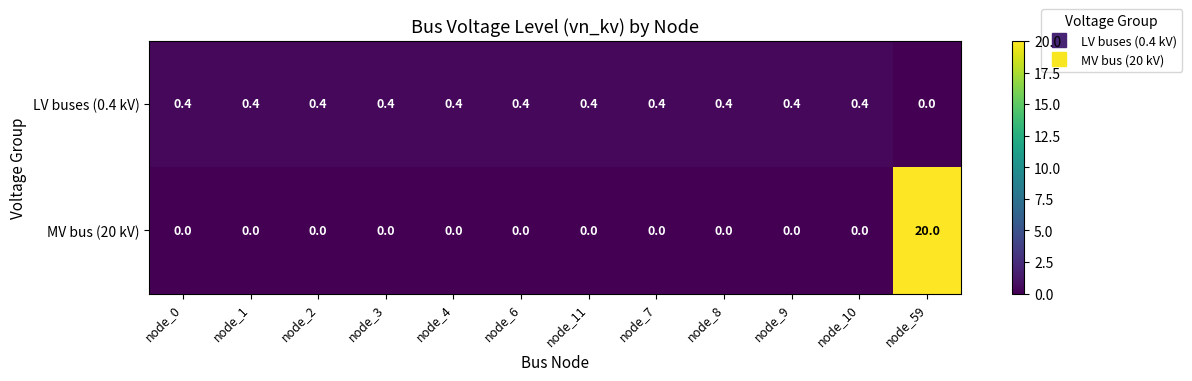

What is the total value across all series at node_10?

0.4